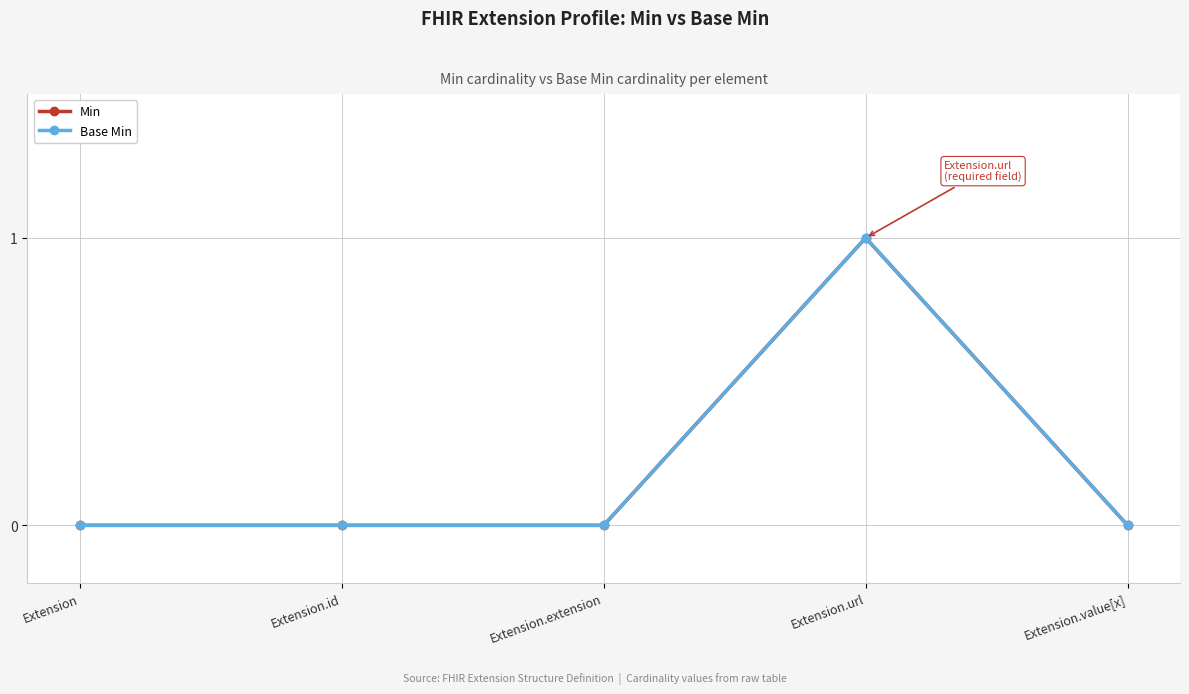

Where is Min nearest to the value 0?

Extension